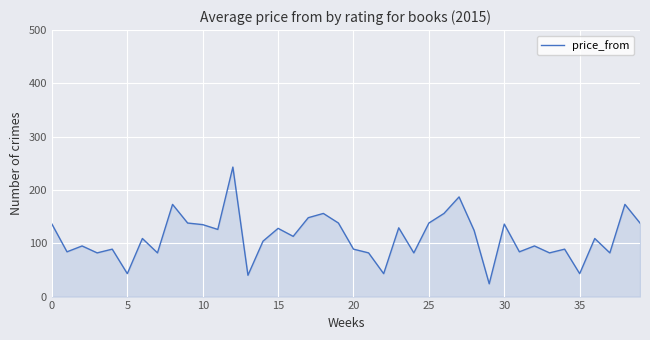

What is the average value?

111